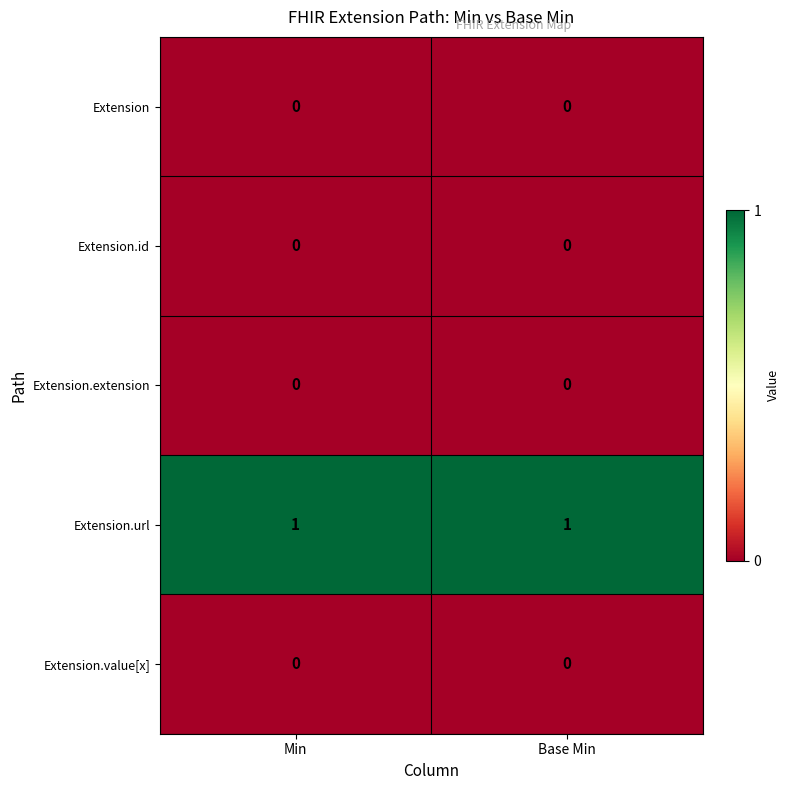

How many categories are shown in the chart?

2